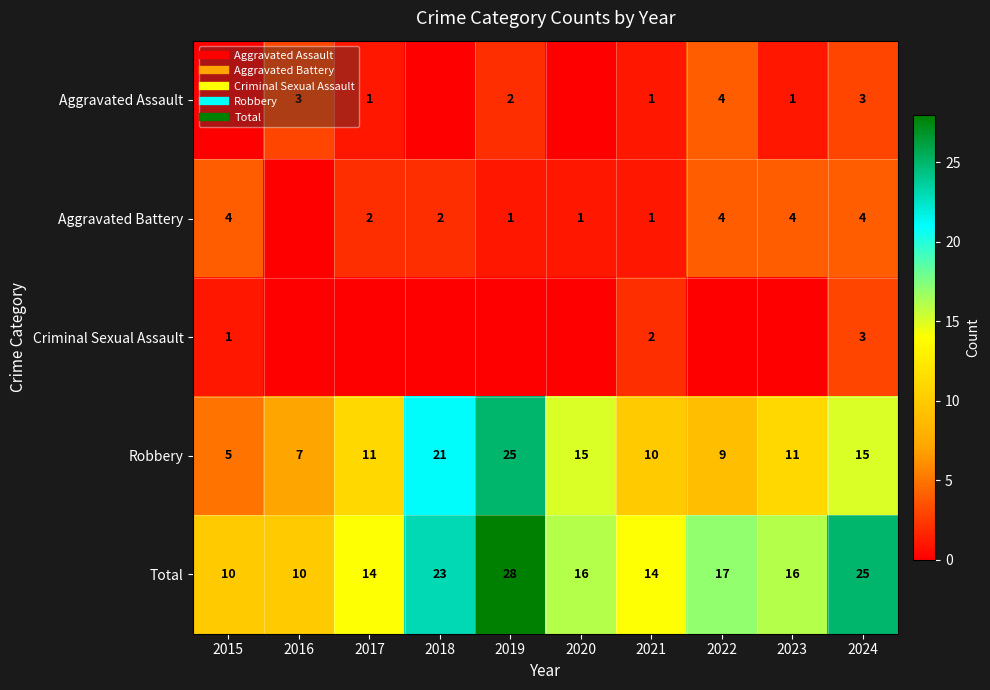

Rank the categories by Robbery value from lowest to highest.

2015, 2016, 2022, 2021, 2017, 2023, 2020, 2024, 2018, 2019